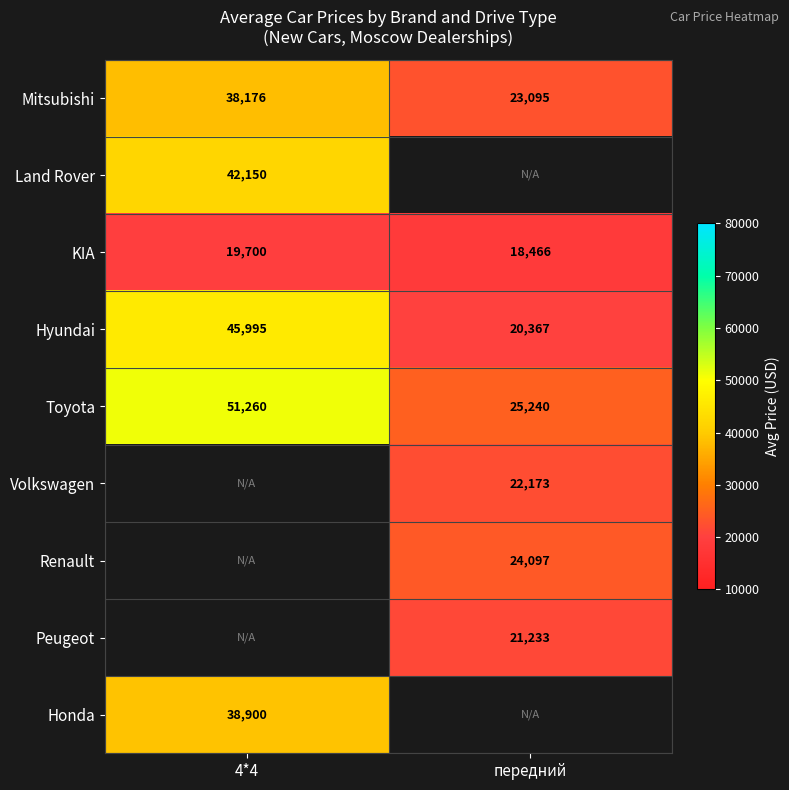

The value of Mitsubishi at 4*4 is 38176. True or false?

True